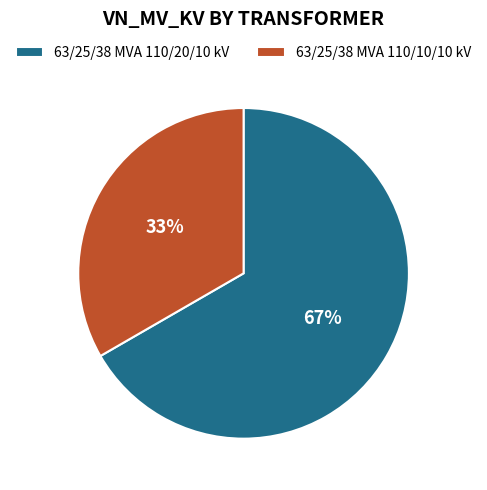

What is the ratio of the value at 63/25/38 MVA 110/20/10 kV to the value at 63/25/38 MVA 110/10/10 kV?

2.0